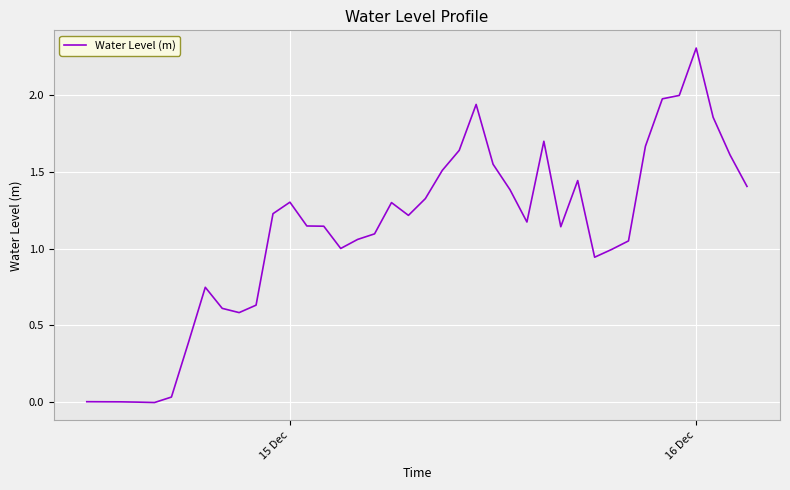

What is the greatest value displayed?

2.3